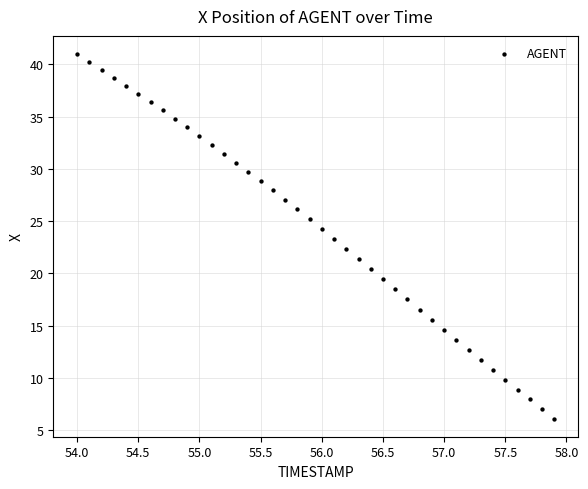

What is the range of Y values (max minus min)?

34.8